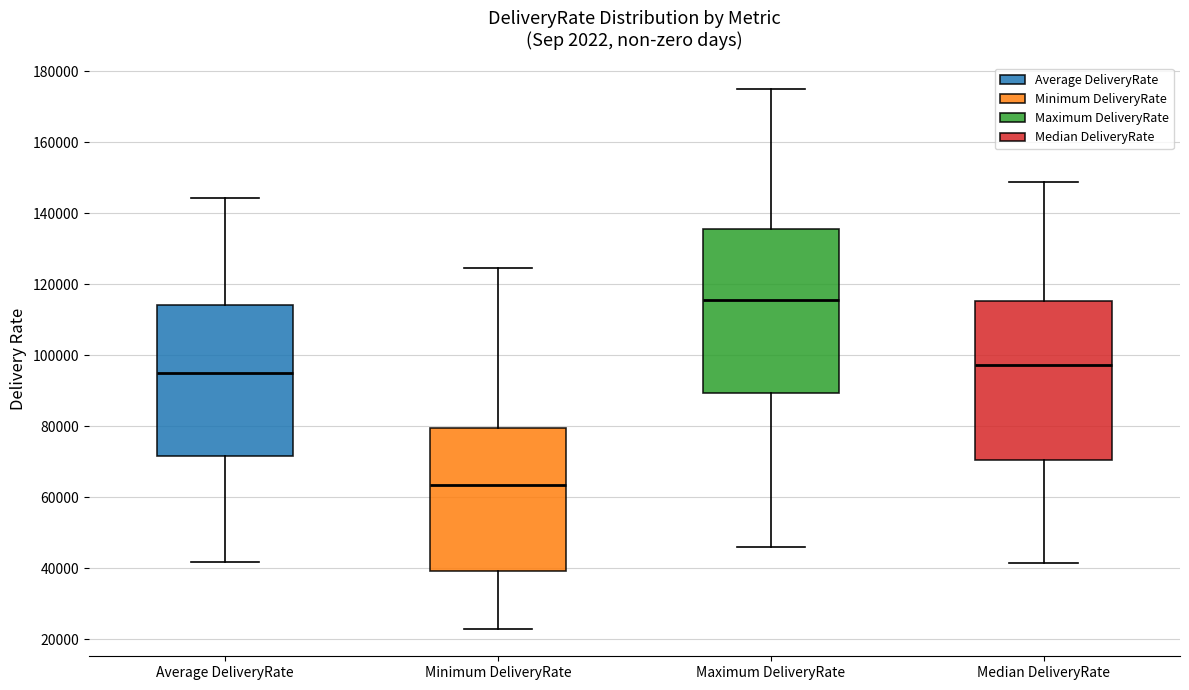

Reading left to right, read every box against the y-axis: the position of its median line, the range the box covers, and the ends of its whiskers. The values are not printed on the chart, so give them approximately, as read against the axis.

Average DeliveryRate: median 94000, box 72000 to 114000, whiskers 42000 to 144000
Minimum DeliveryRate: median 64000, box 40000 to 80000, whiskers 22000 to 124000
Maximum DeliveryRate: median 116000, box 90000 to 136000, whiskers 46000 to 174000
Median DeliveryRate: median 98000, box 70000 to 116000, whiskers 42000 to 148000